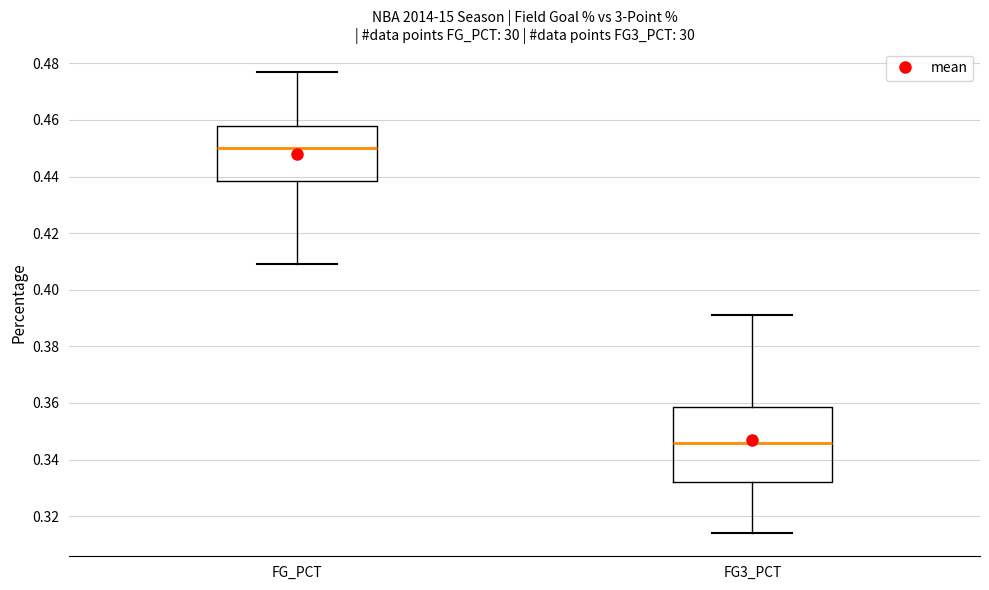

Reading left to right, read every box against the y-axis: the position of its median line, the range the box covers, and the ends of its whiskers. The values are not printed on the chart, so give them approximately, as read against the axis.

FG_PCT: median 0.450, box 0.438 to 0.458, whiskers 0.410 to 0.478
FG3_PCT: median 0.346, box 0.332 to 0.358, whiskers 0.314 to 0.392